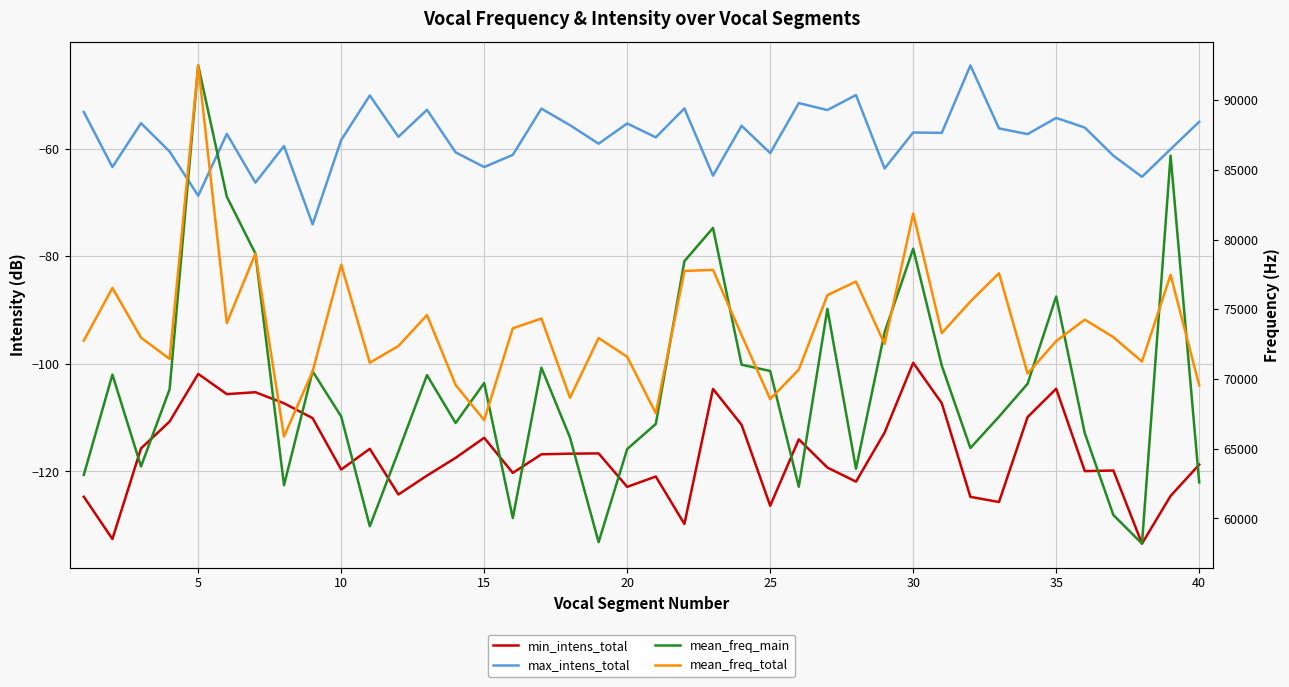

At how many categories does at least one series exceed 57615?

40